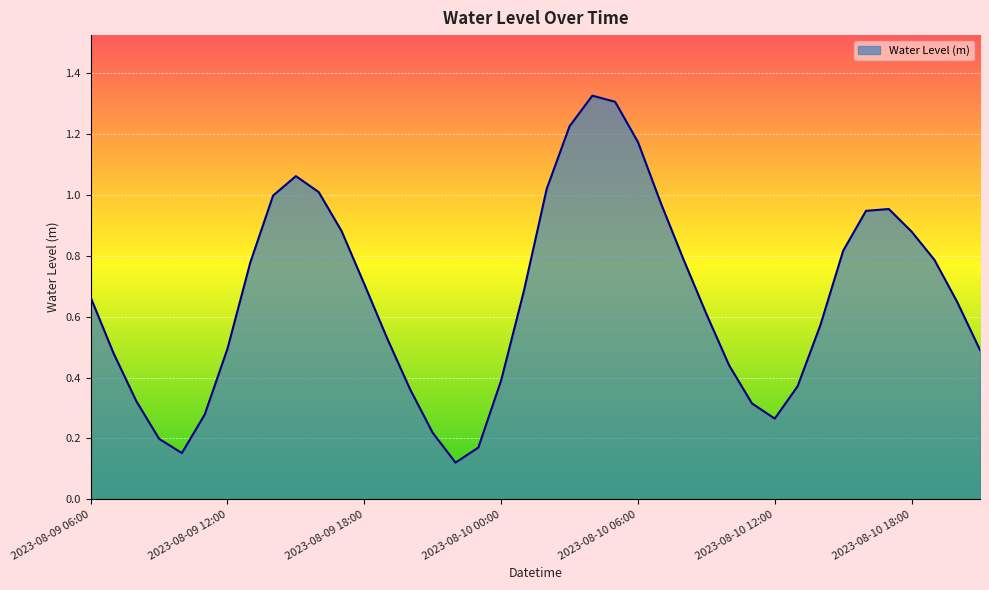

Reading left to right, transcribe all the data shown in this chart.

0.7	0.5	0.3	0.2	0.2	0.3	0.5	0.8	1.0	1.1	1.0	0.9	0.7	0.5	0.4	0.2	0.1	0.2	0.4	0.7	1.0	1.2	1.3	1.3	1.2	1.0	0.8	0.6	0.4	0.3	0.3	0.4	0.6	0.8	0.9	1.0	0.9	0.8	0.6	0.5